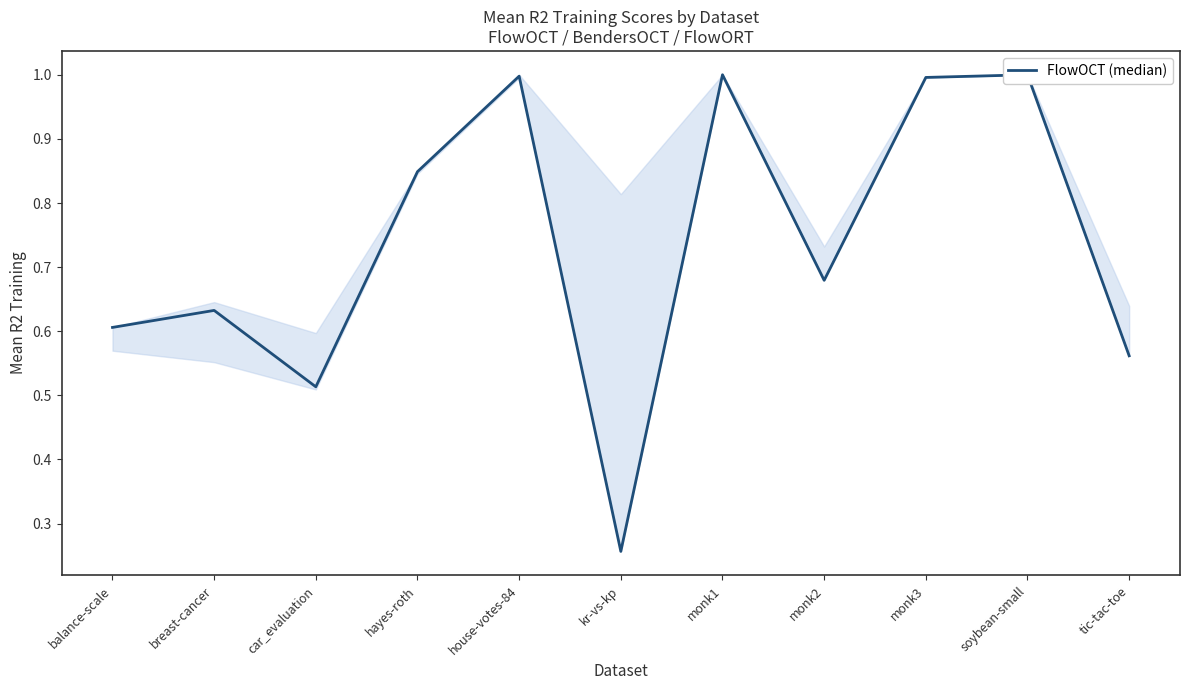

Between monk1 and kr-vs-kp, which is larger?

monk1